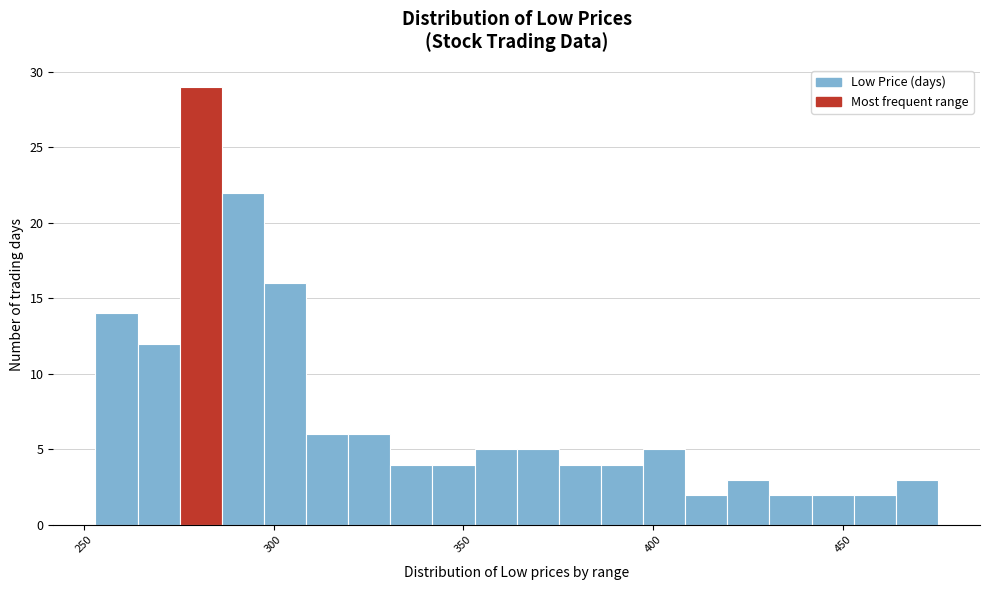

Read against the x-axis, roughly where is the centre of the tallest bar?

280